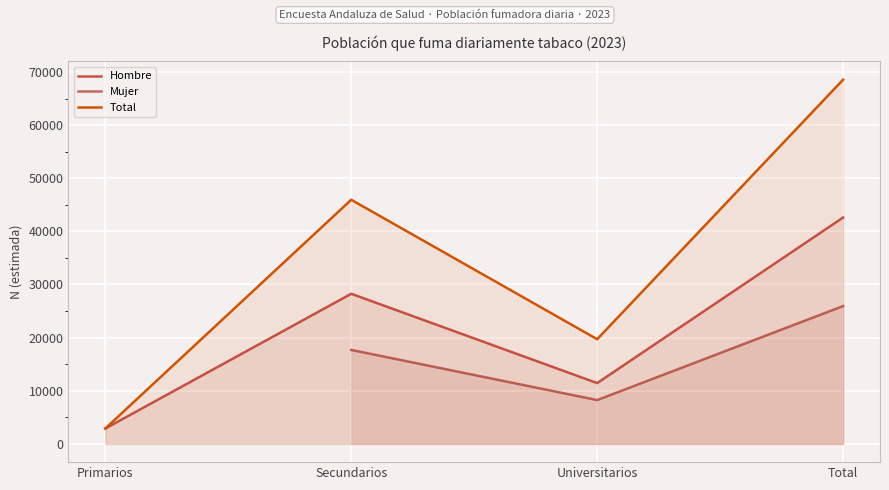

At which label does Mujer reach its minimum?

Primarios